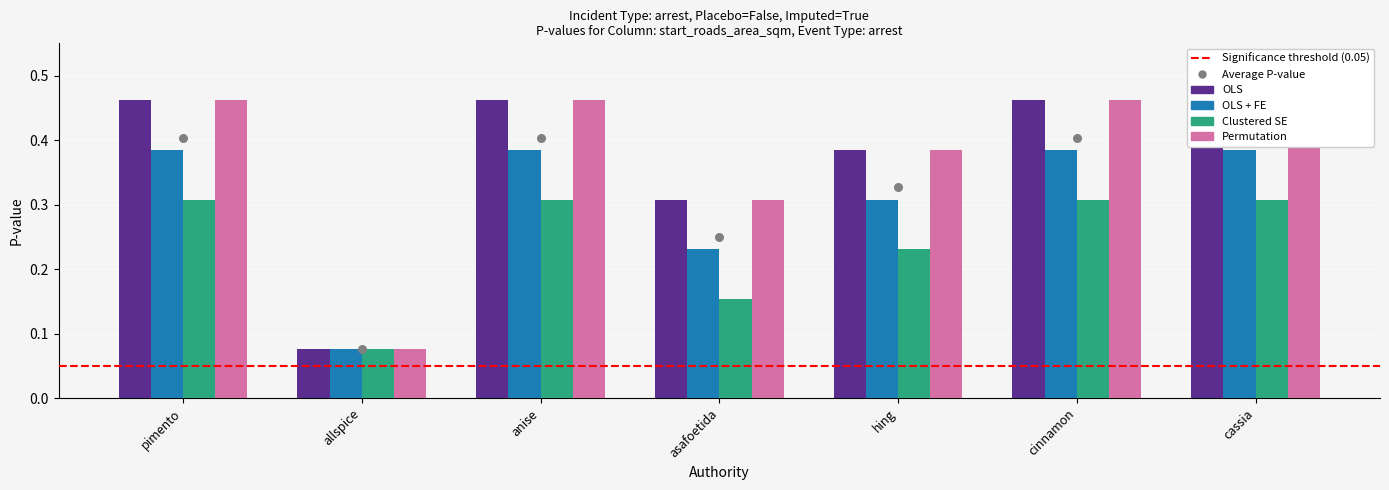

At which category is the sum across all series the highest?

pimento